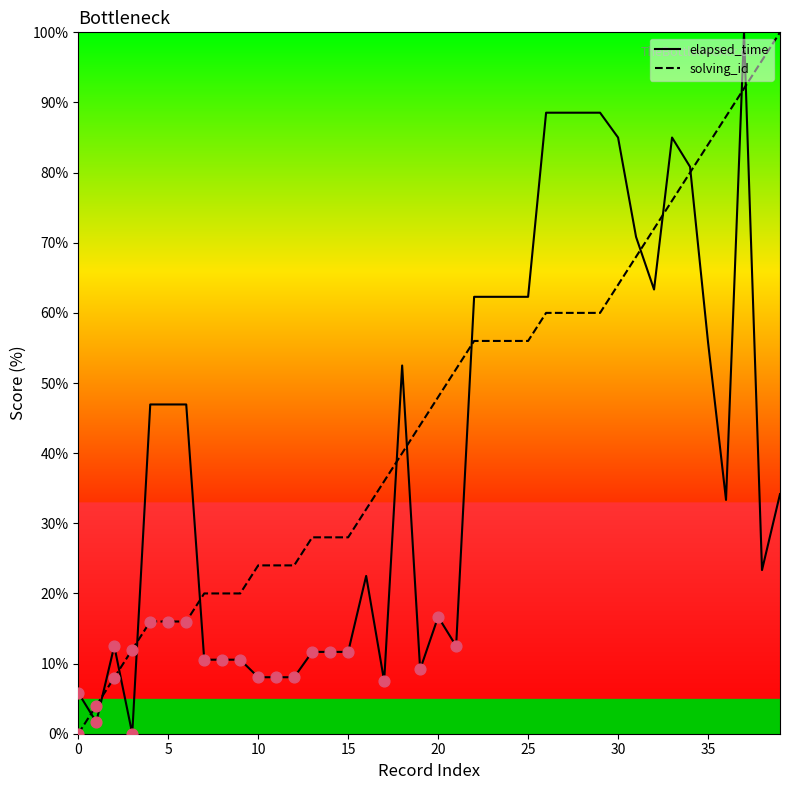

List the series in order of their overall mean, highest first.

solving_id, elapsed_time